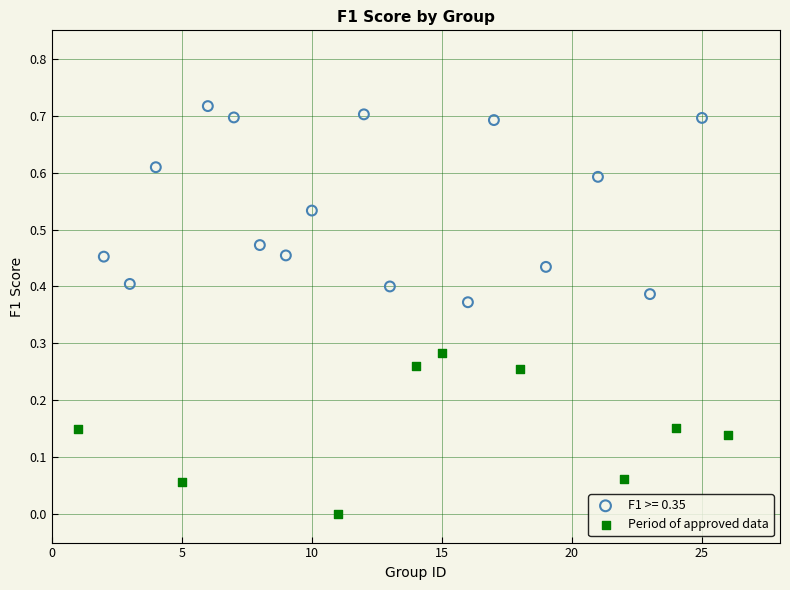

Which series contains the highest Y value?

F1 >= 0.35